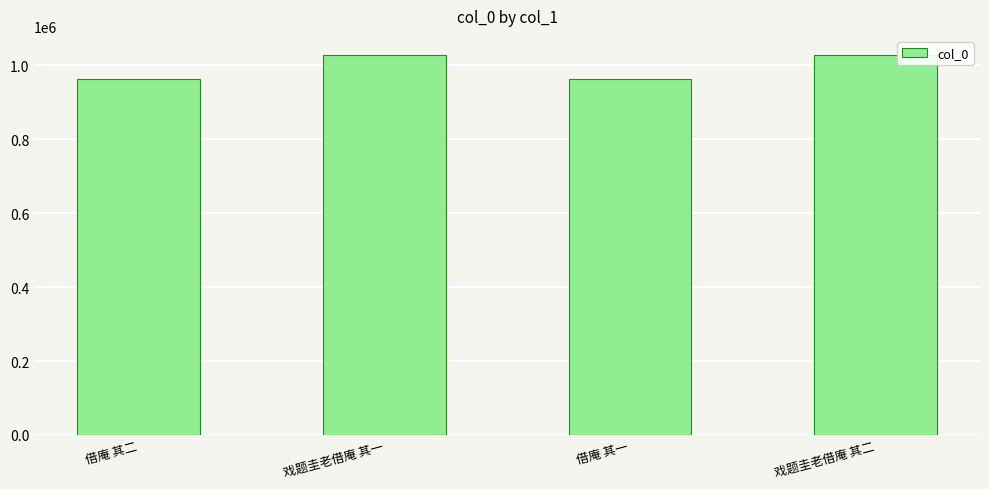

What is the maximum value shown in the chart?

1028034